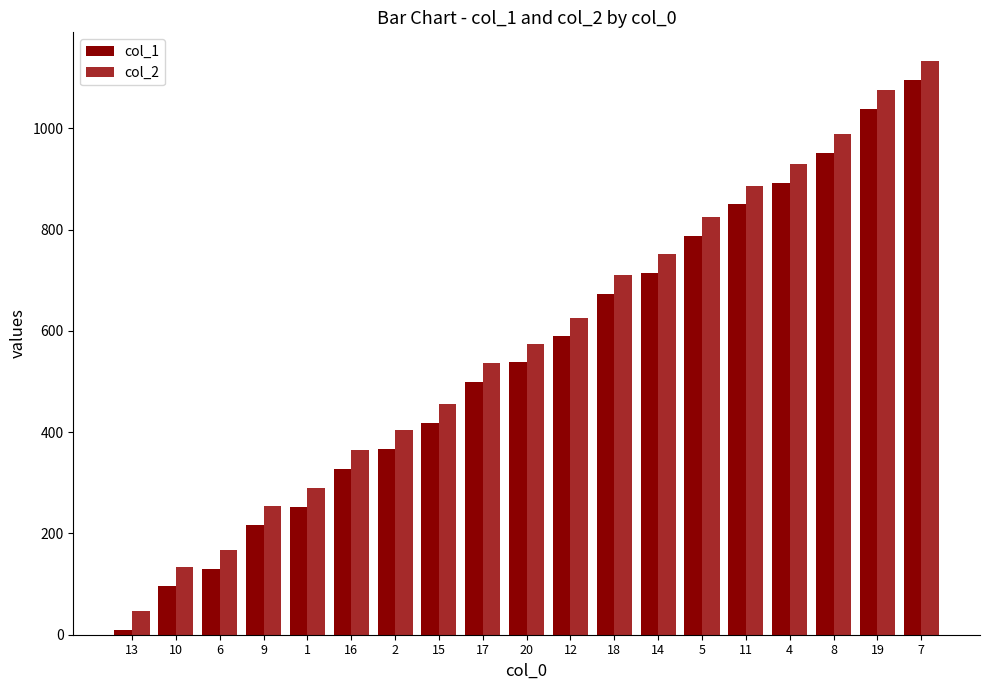

Reading right to left, extract all data points from this chart.

col_1: 7=1096	19=1039	8=952	4=892	11=850	5=787	14=715	18=673	12=589	20=538	17=499	15=418	2=367	16=328	1=253	9=217	6=130	10=97	13=10
col_2: 7=1133	19=1076	8=989	4=929	11=887	5=824	14=752	18=710	12=626	20=575	17=536	15=455	2=404	16=365	1=290	9=254	6=167	10=134	13=47